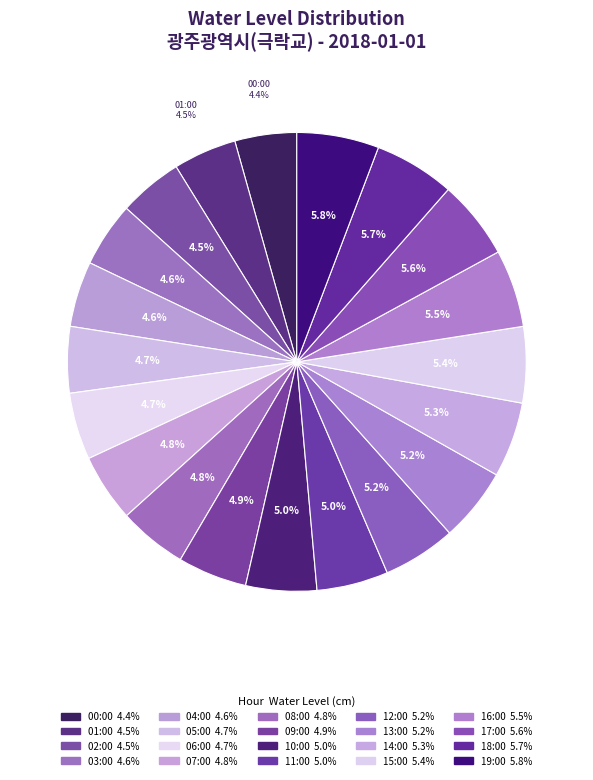

How many slices are in this pie chart?

20